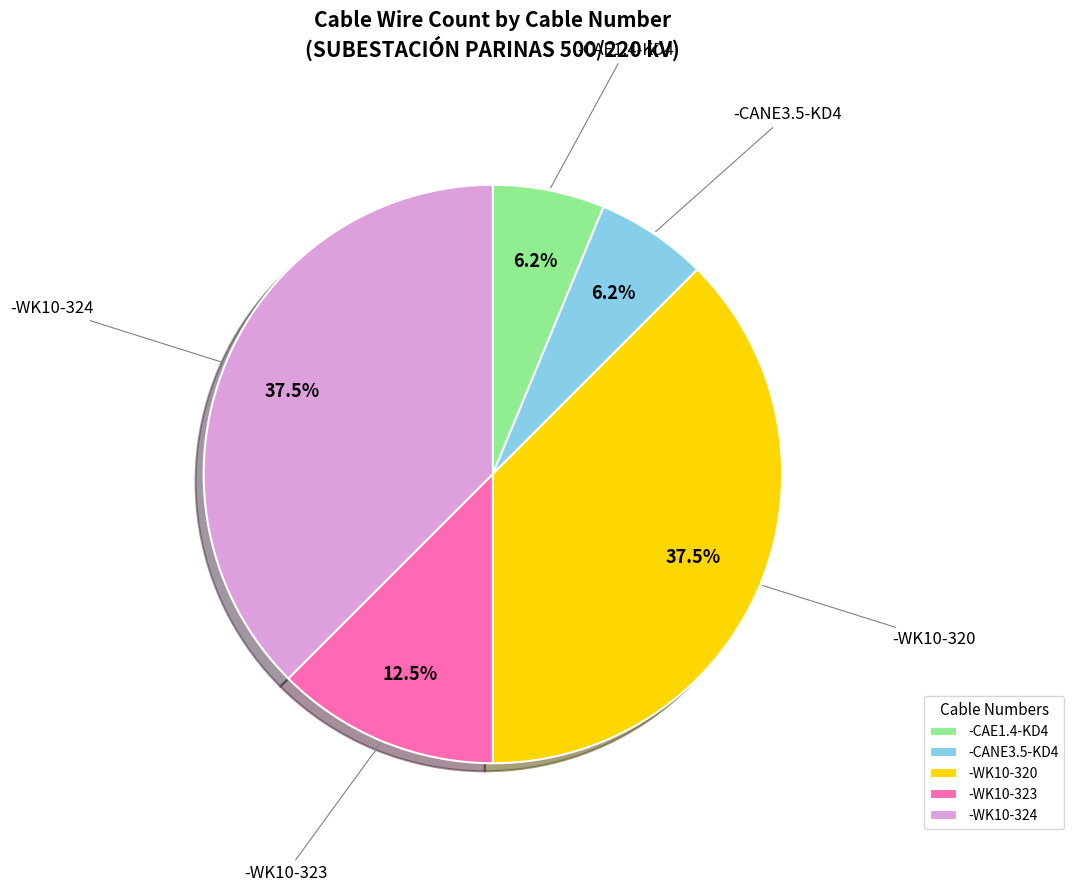

Which has a higher value, -WK10-323 or -WK10-324?

-WK10-324